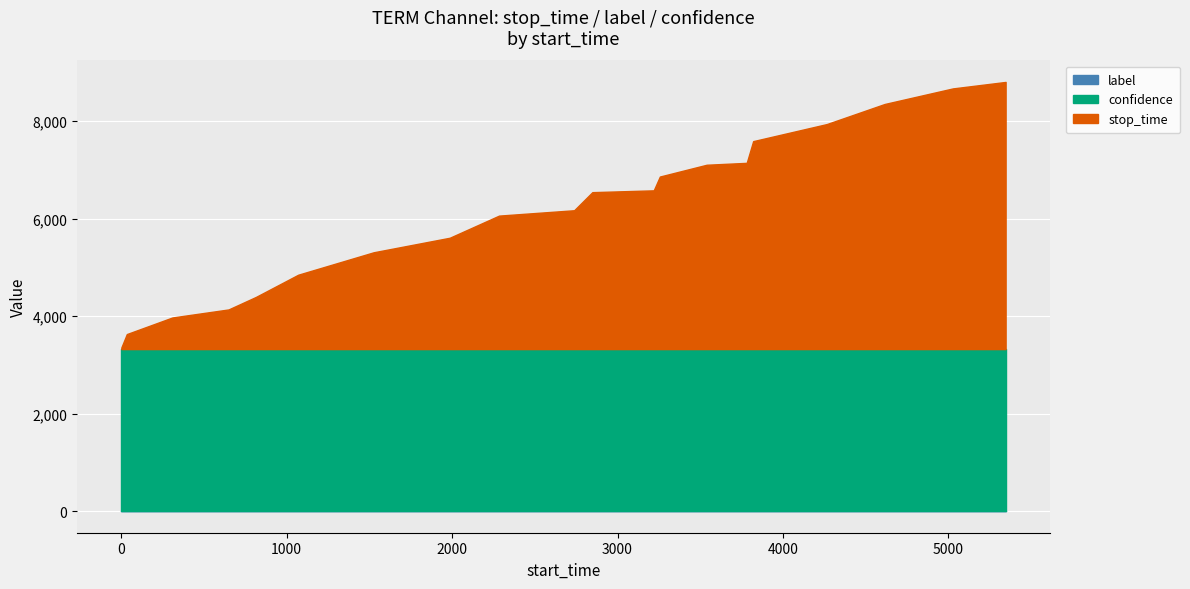

What is the difference between the highest and lowest values at 5346?

5478.0